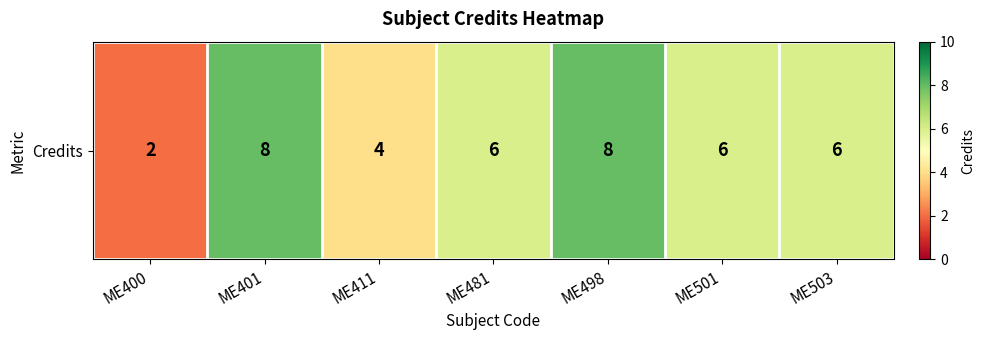

Rank the categories by value from highest to lowest.

ME401, ME498, ME481, ME501, ME503, ME411, ME400